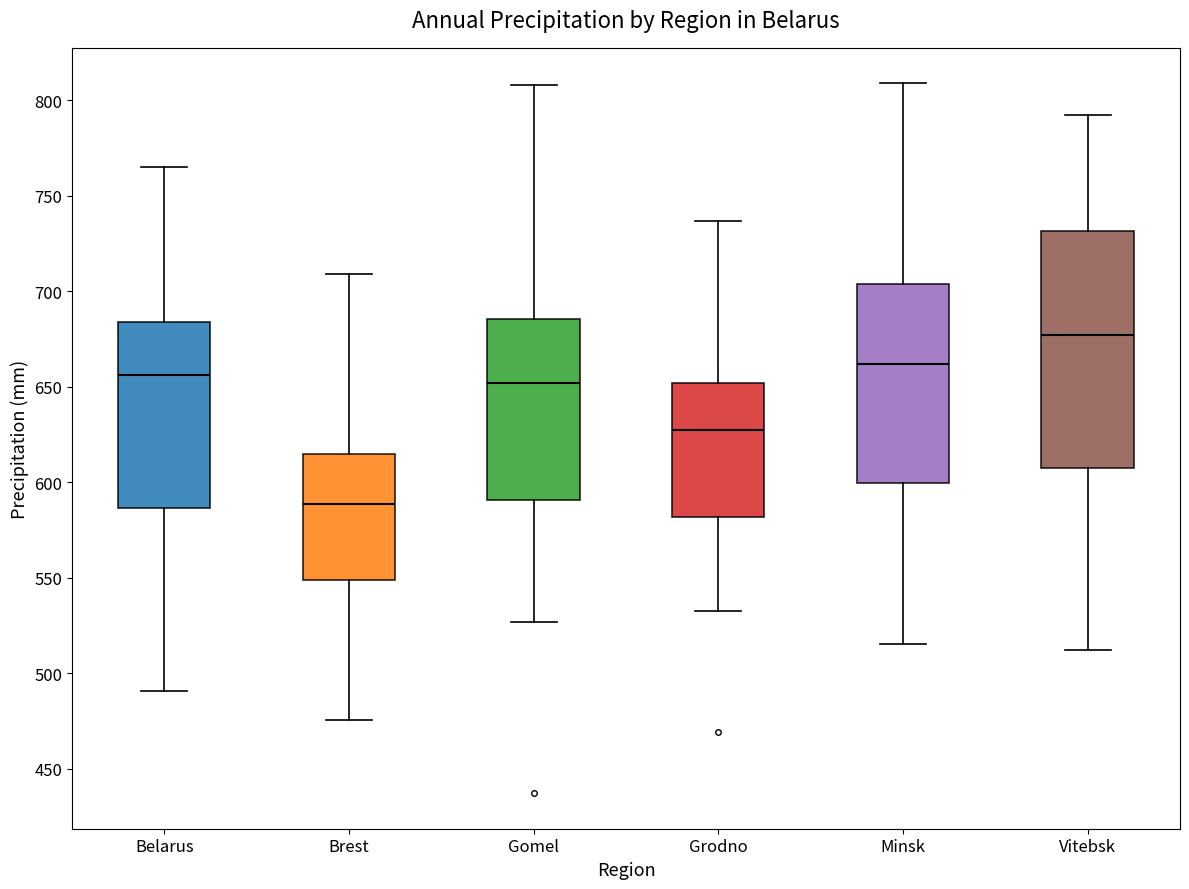

Reading left to right, read every box against the y-axis: the position of its median line, the range the box covers, and the ends of its whiskers. The values are not printed on the chart, so give them approximately, as read against the axis.

Belarus: median 655, box 585 to 685, whiskers 490 to 765
Brest: median 590, box 550 to 615, whiskers 475 to 710
Gomel: median 650, box 590 to 685, whiskers 525 to 810
Grodno: median 630, box 580 to 650, whiskers 535 to 735
Minsk: median 660, box 600 to 705, whiskers 515 to 810
Vitebsk: median 675, box 605 to 730, whiskers 510 to 790